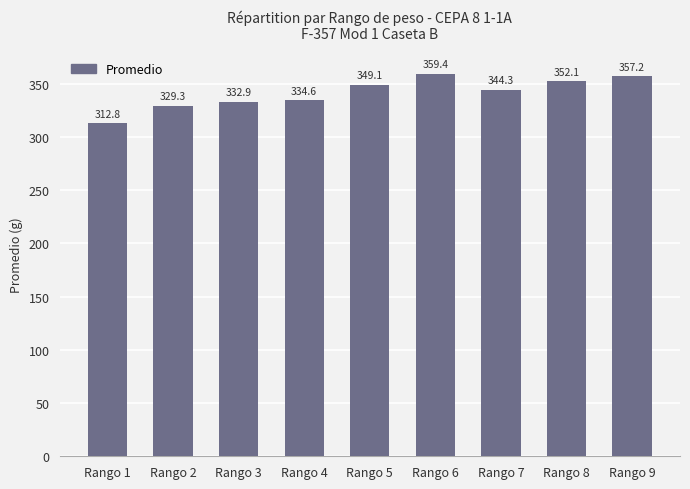

What is the value of the 9th bar from the left?

357.2